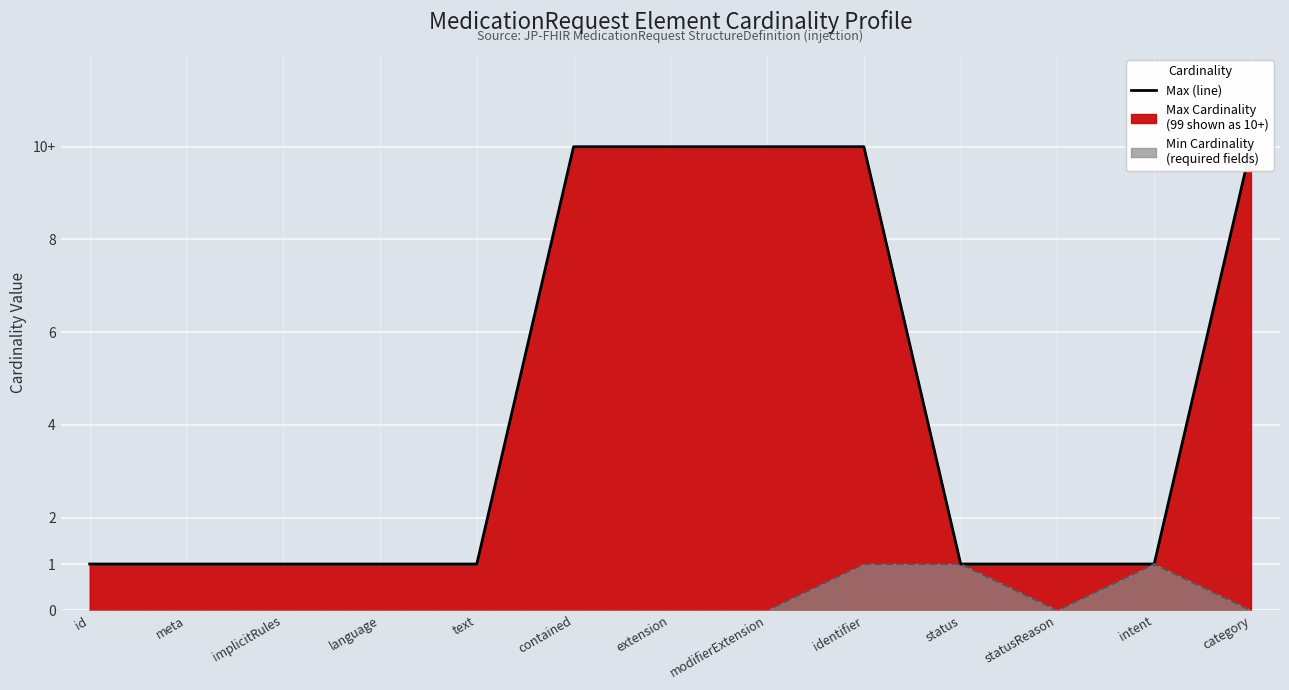

Reading left to right, list all the values displayed in this chart.

Max (line): id=1	meta=1	implicitRules=1	language=1	text=1	contained=10	extension=10	modifierExtension=10	identifier=10	status=1	statusReason=1	intent=1	category=10
Min (line): id=0	meta=0	implicitRules=0	language=0	text=0	contained=0	extension=0	modifierExtension=0	identifier=1	status=1	statusReason=0	intent=1	category=0